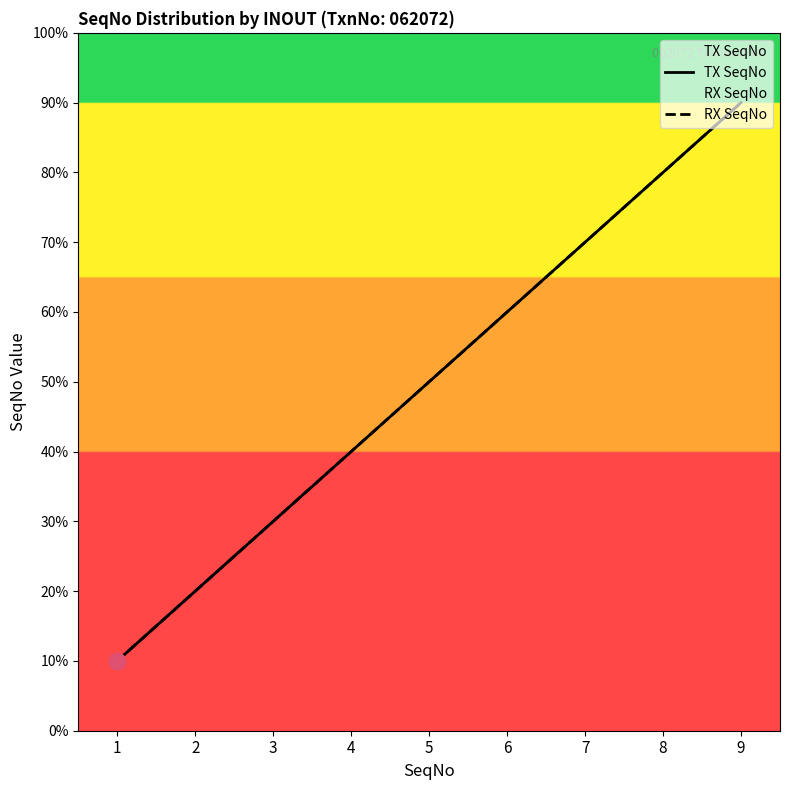

True or false: TX SeqNo and RX SeqNo cross at least once.

False